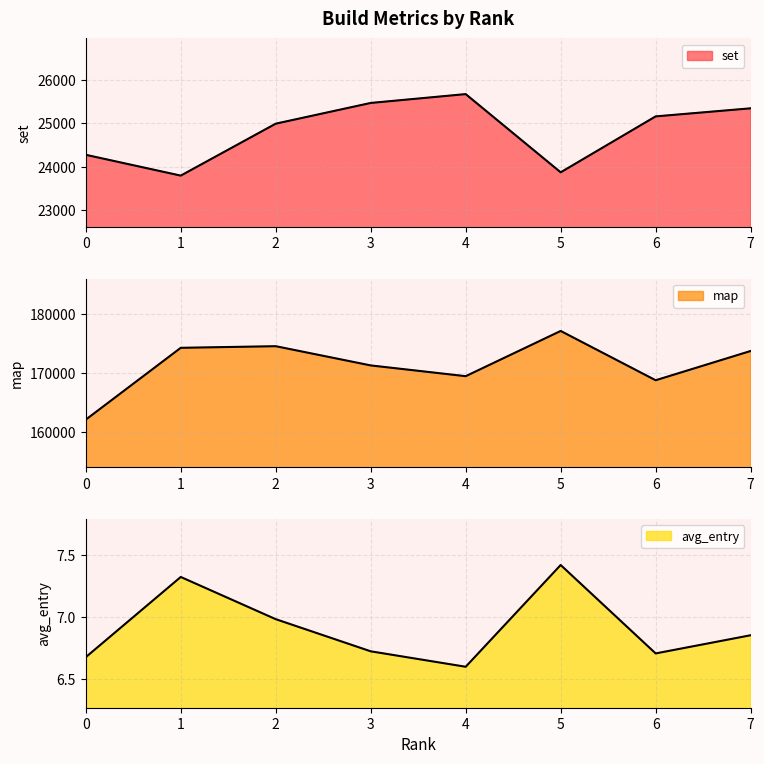

Is it true that set equals 25162.0 at 6?

True